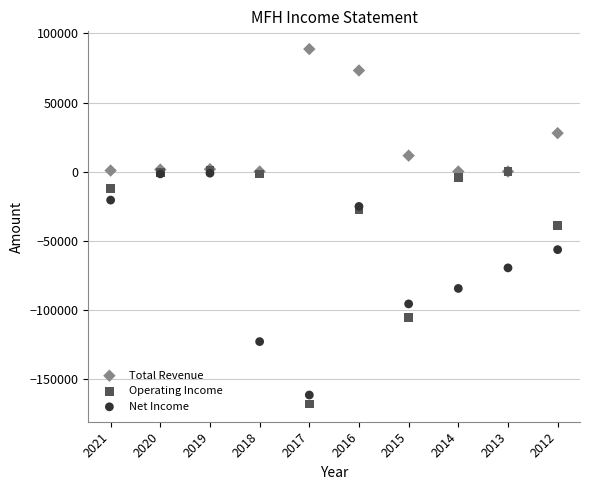

In the Total Revenue series, what Y value is closest to 44350?

27800